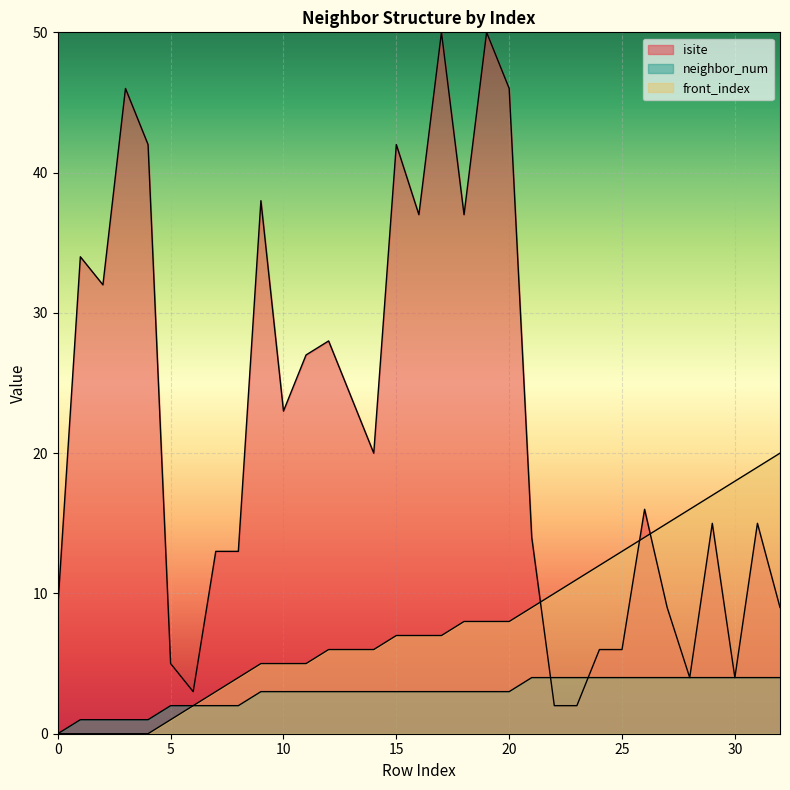

At how many categories does at least one series exceed 19?

17